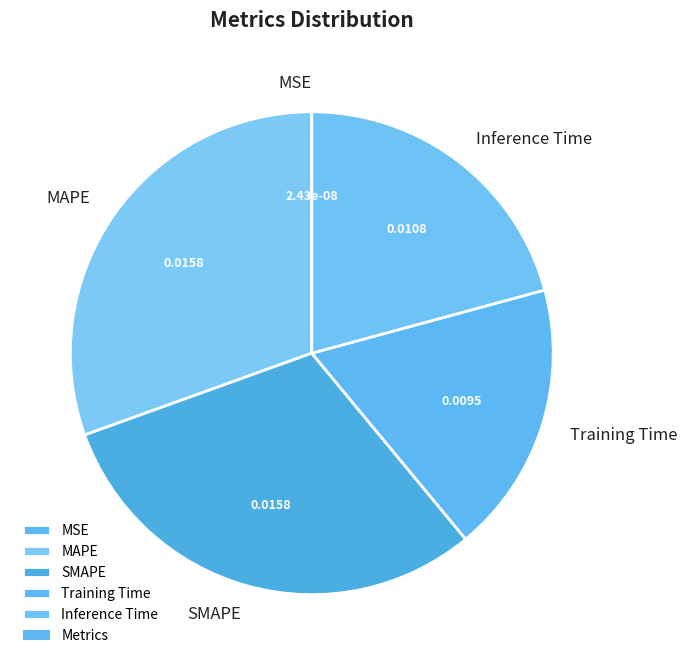

Is the sum of MAPE and Training Time greater than half?

No